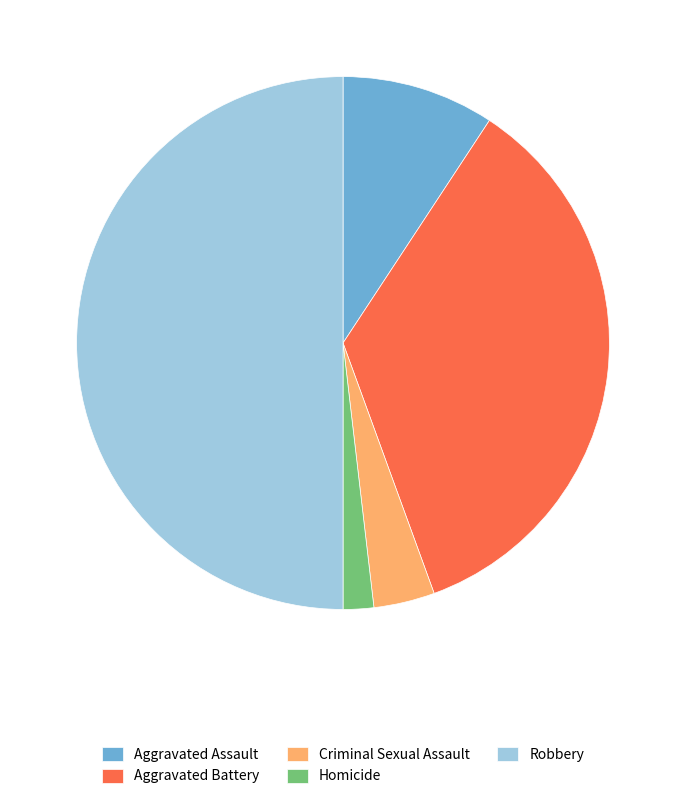

Does Homicide represent more than half of the total?

No